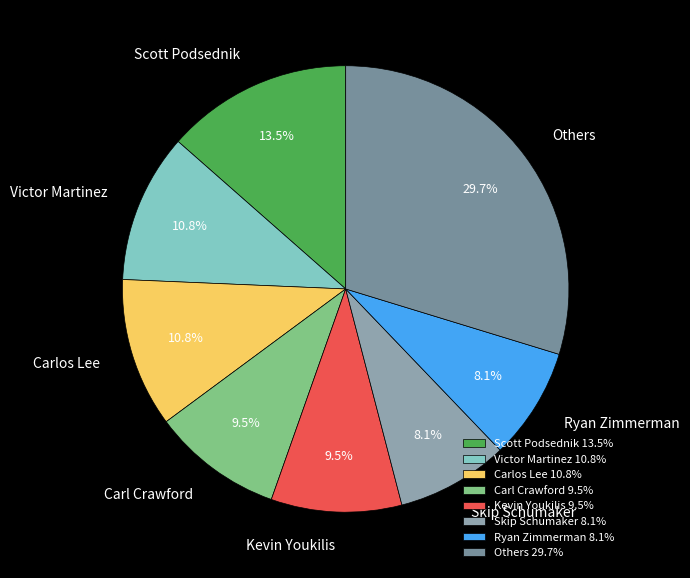

How many slices are in this pie chart?

8